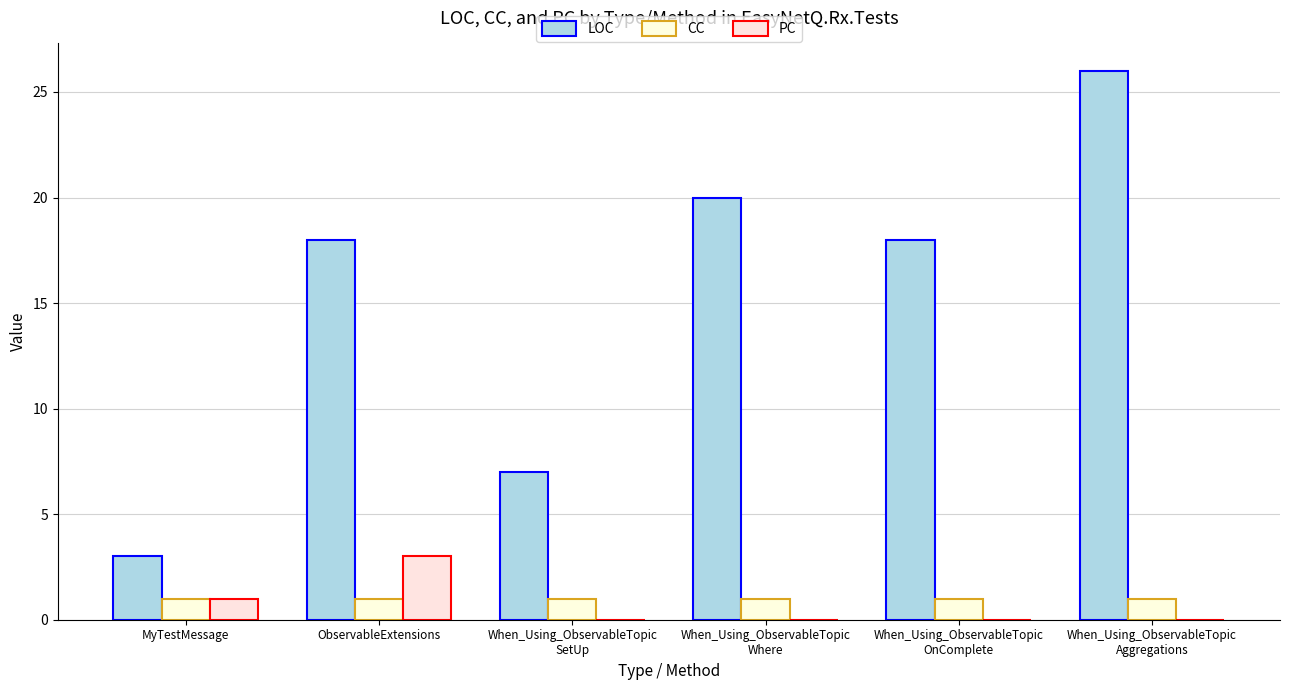

What is the lowest value of the LOC series?

3